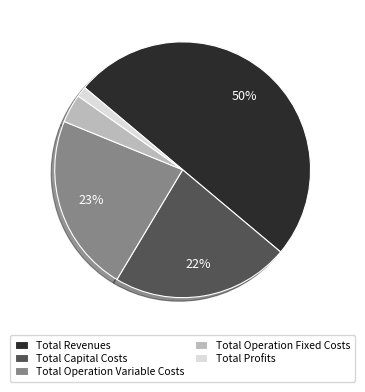

What is the largest slice in the pie chart?

Total Revenues